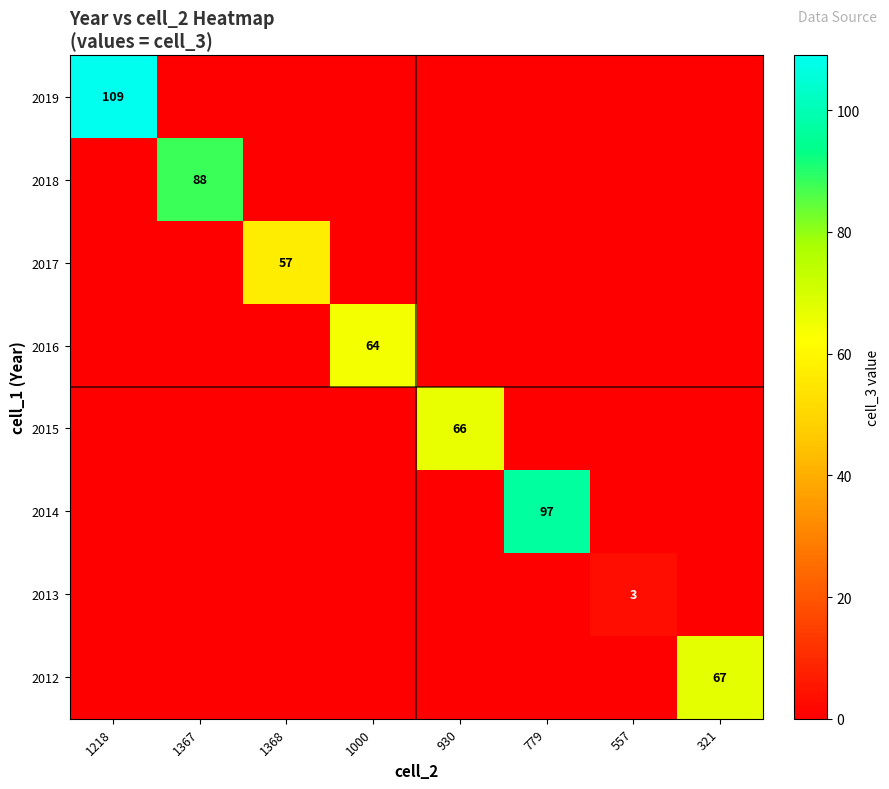

The value of 2018 at 557 is 0. True or false?

True